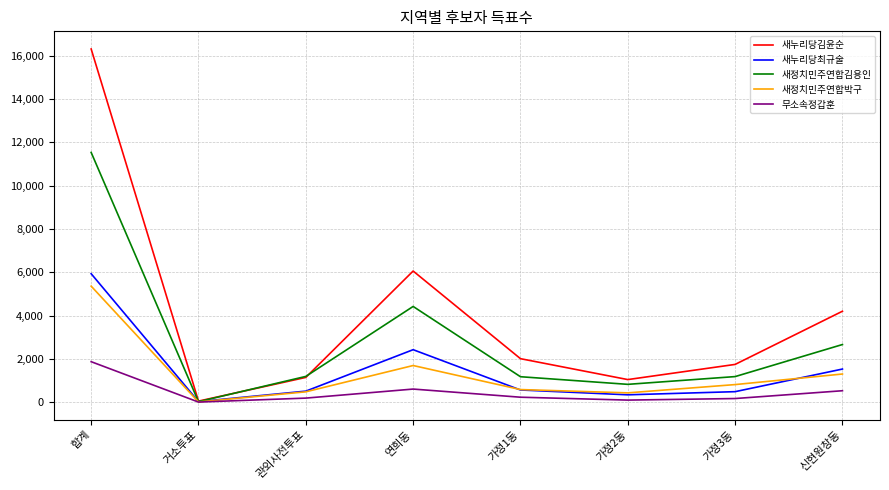

The 새정치민주연합박구 series shows 19 at 거소투표. True or false?

True